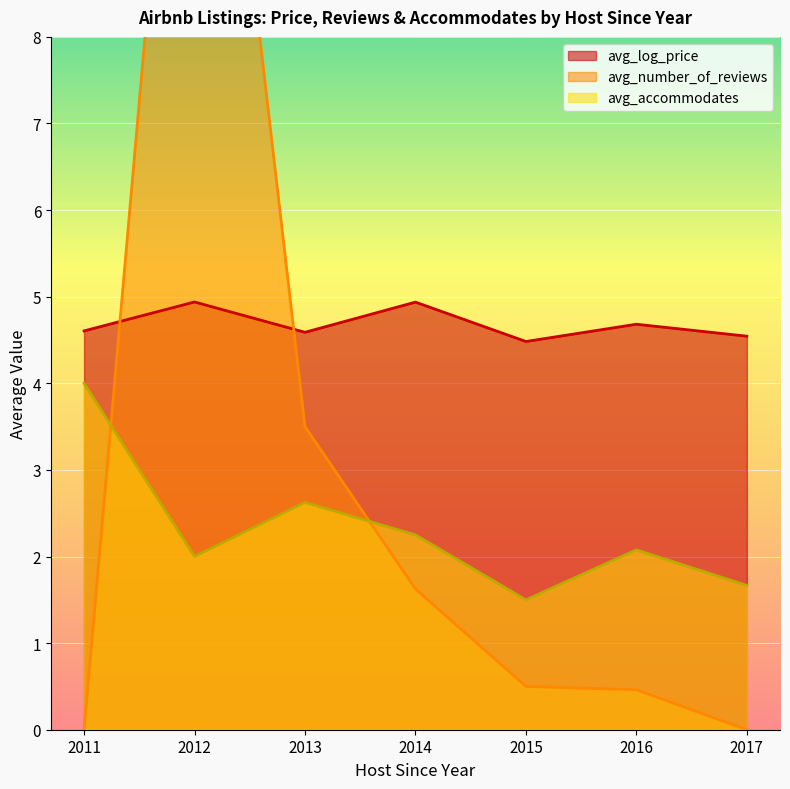

What are all the series names shown in the legend?

avg_log_price, avg_number_of_reviews, avg_accommodates